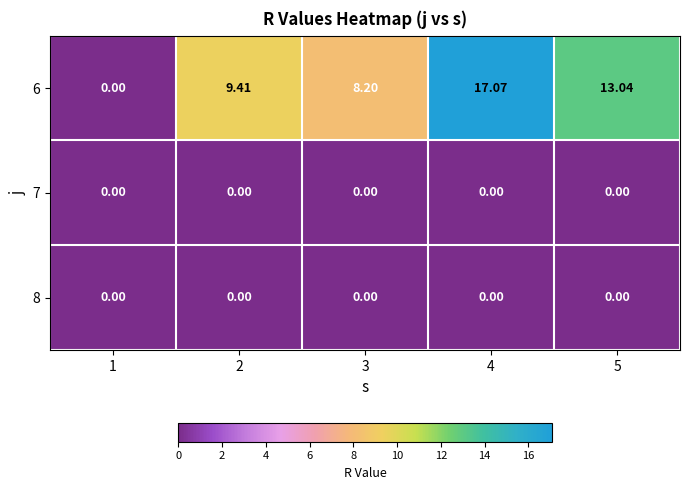

Between 1 and 4, which series saw the biggest shift?

6